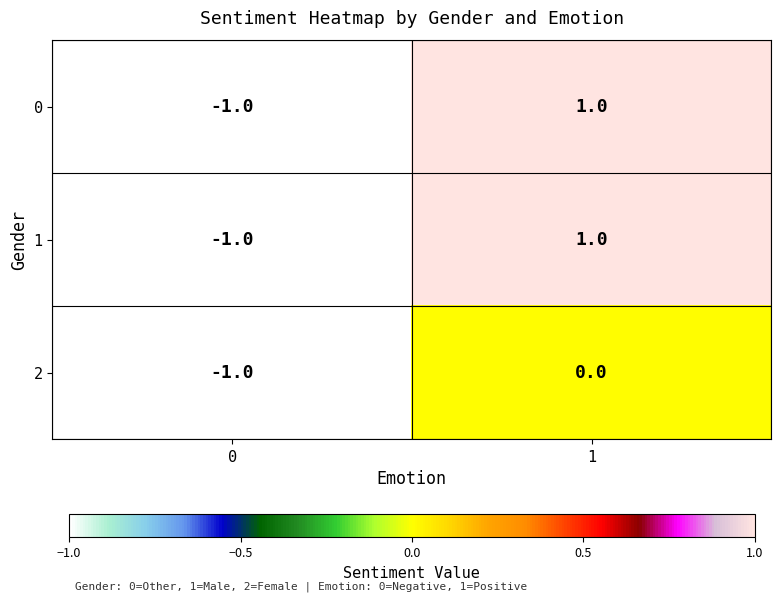

How many data points in 1 are less than 1?

1